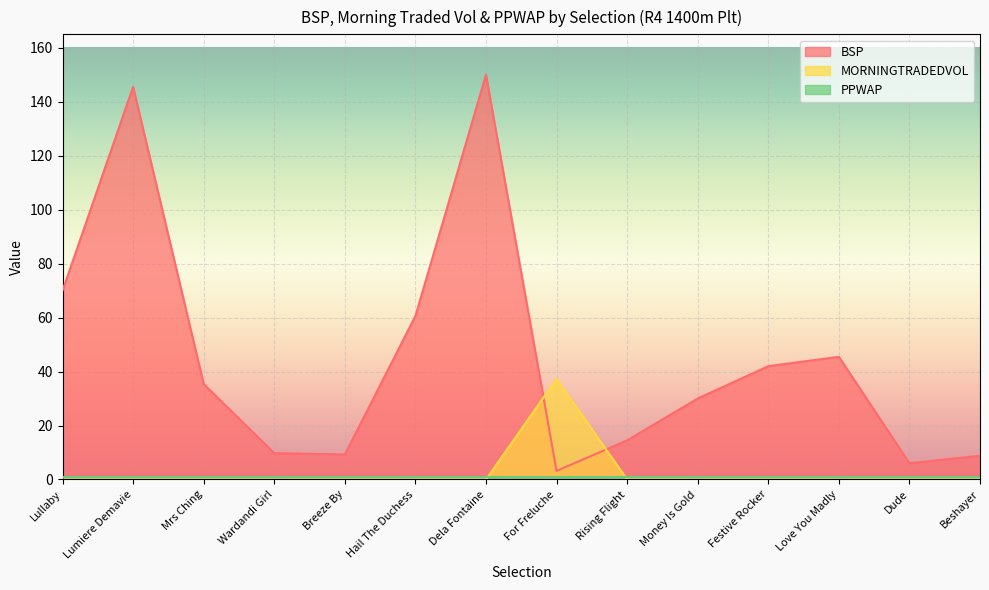

At which label is BSP closest to 76?

Lullaby